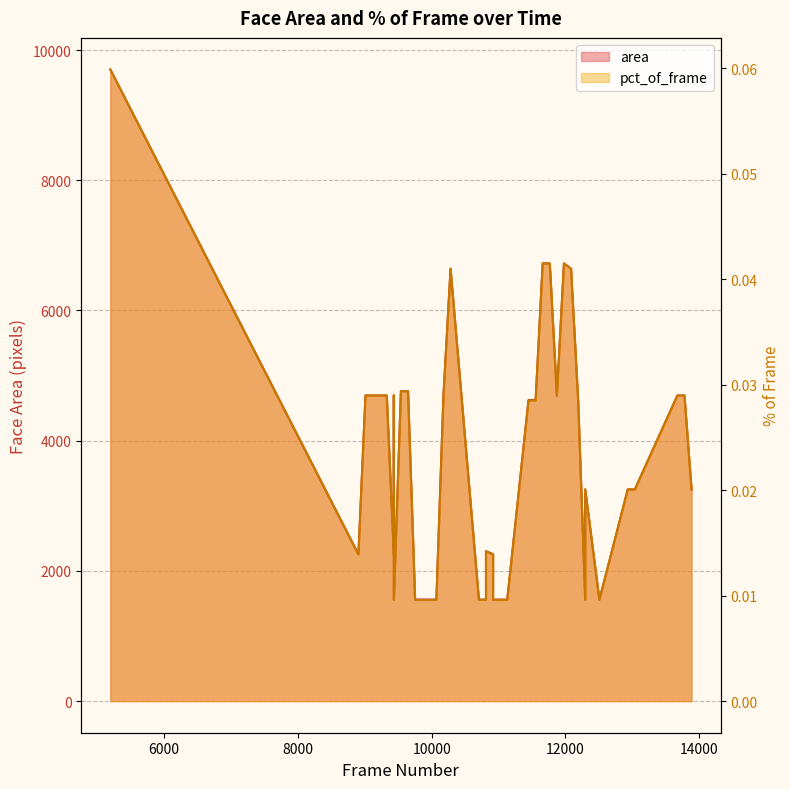

What are all the series names shown in the legend?

area, pct_of_frame